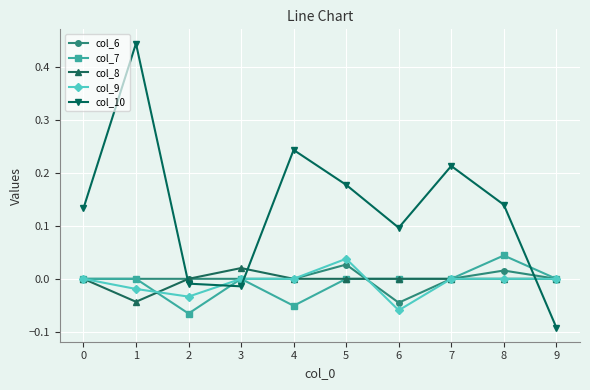

How many data points does each series have?

10